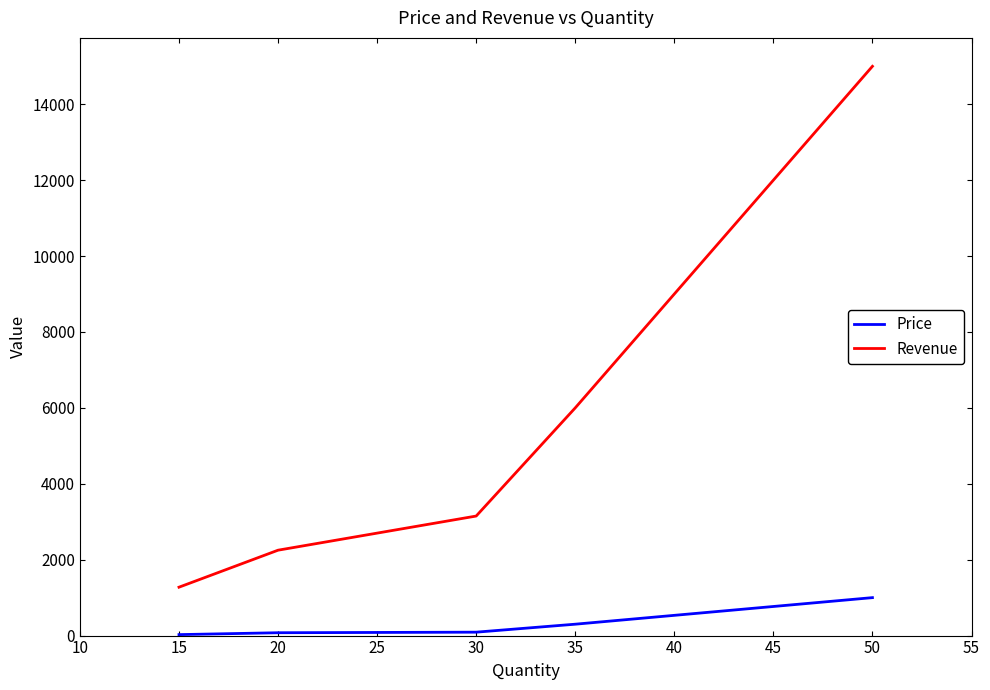

What is the average value of the Price series?

298.1